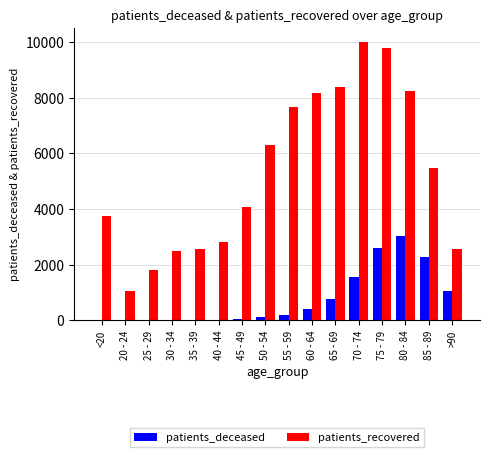

Which category has the highest value across all series?

70 - 74